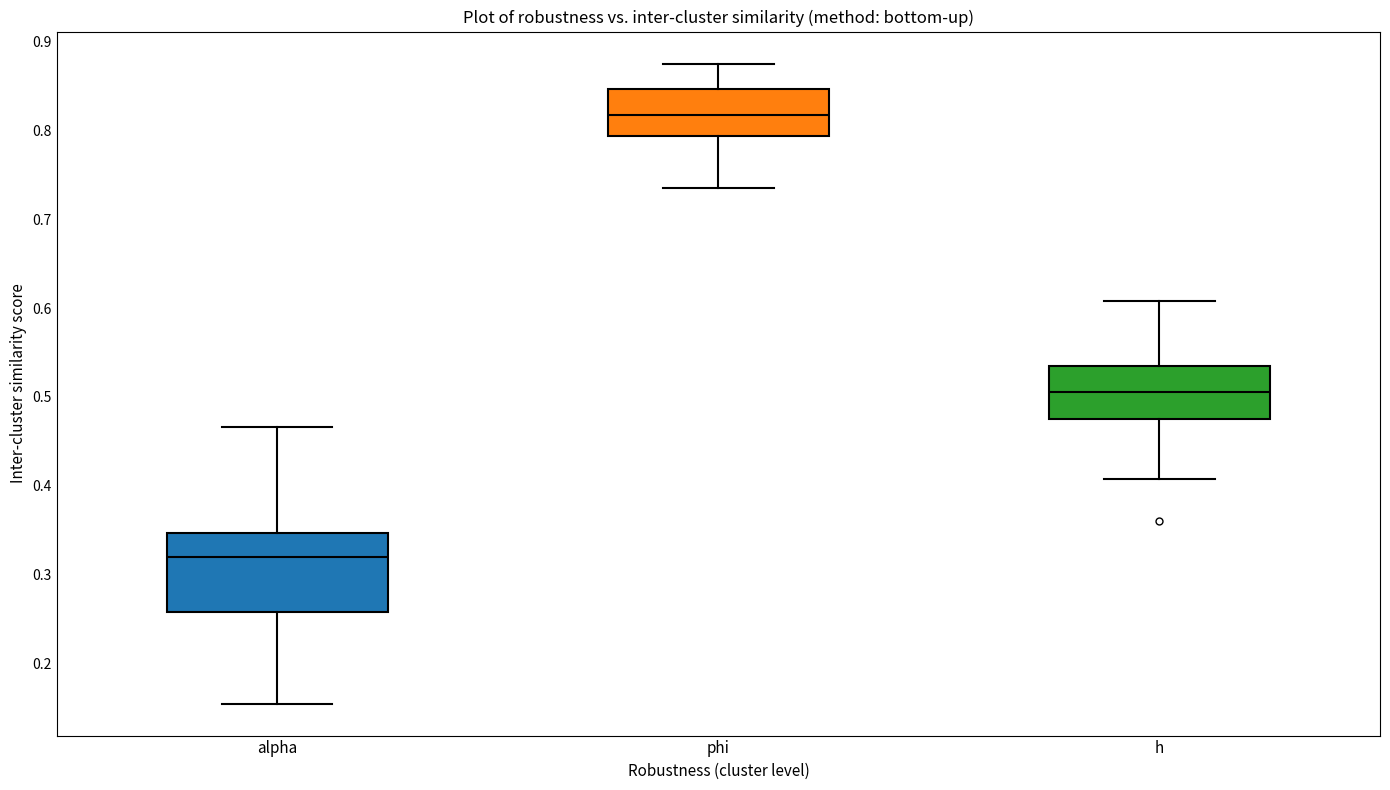

Which box's median line is the highest?

phi